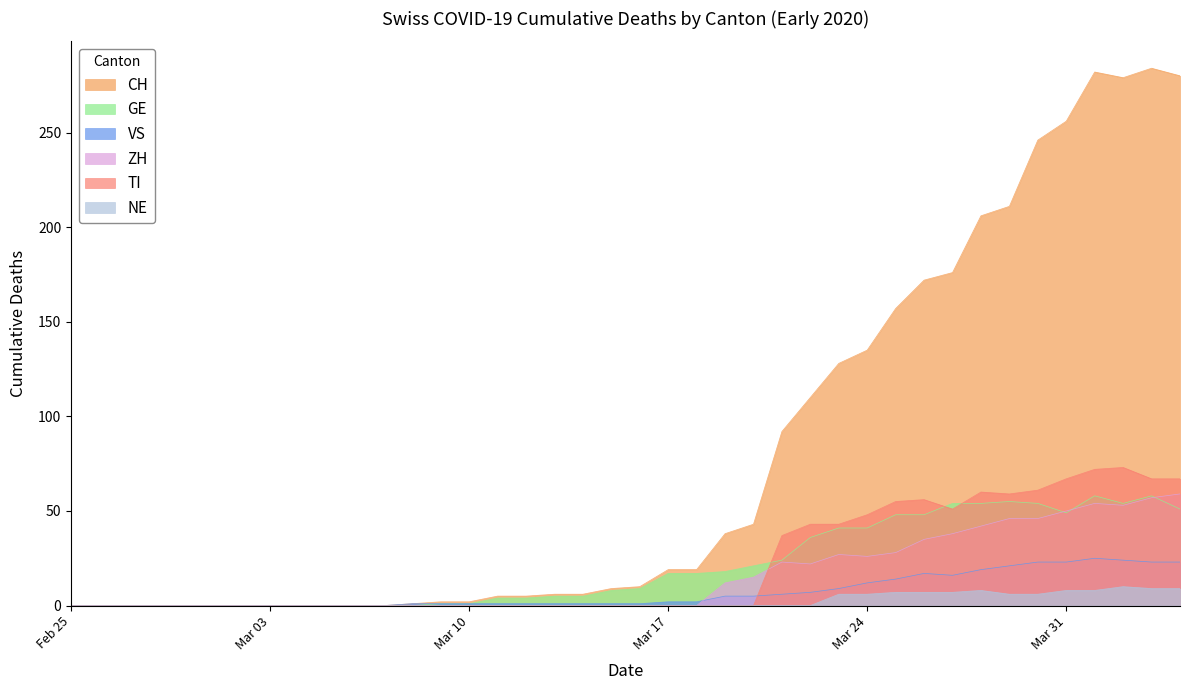

What is the maximum value for NE?

10